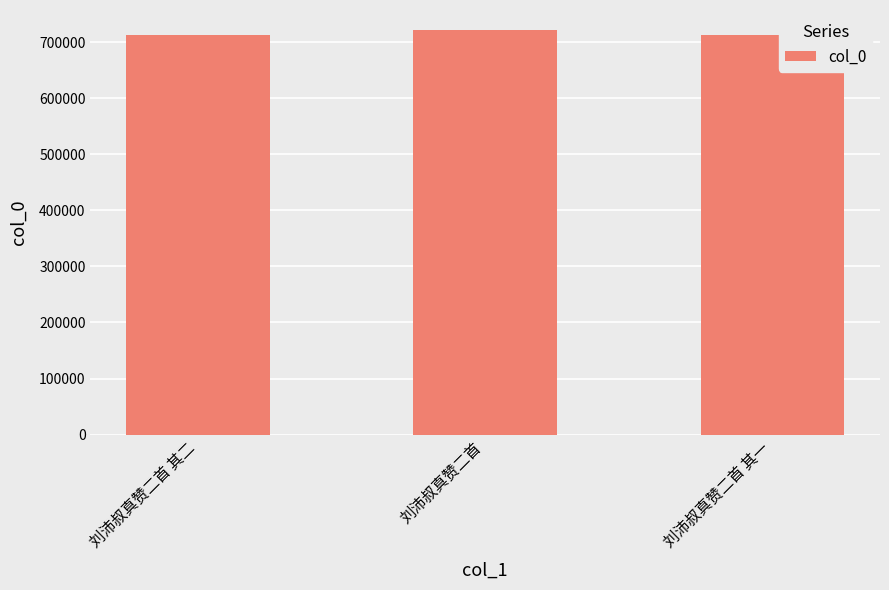

What is the smallest value displayed?

712486